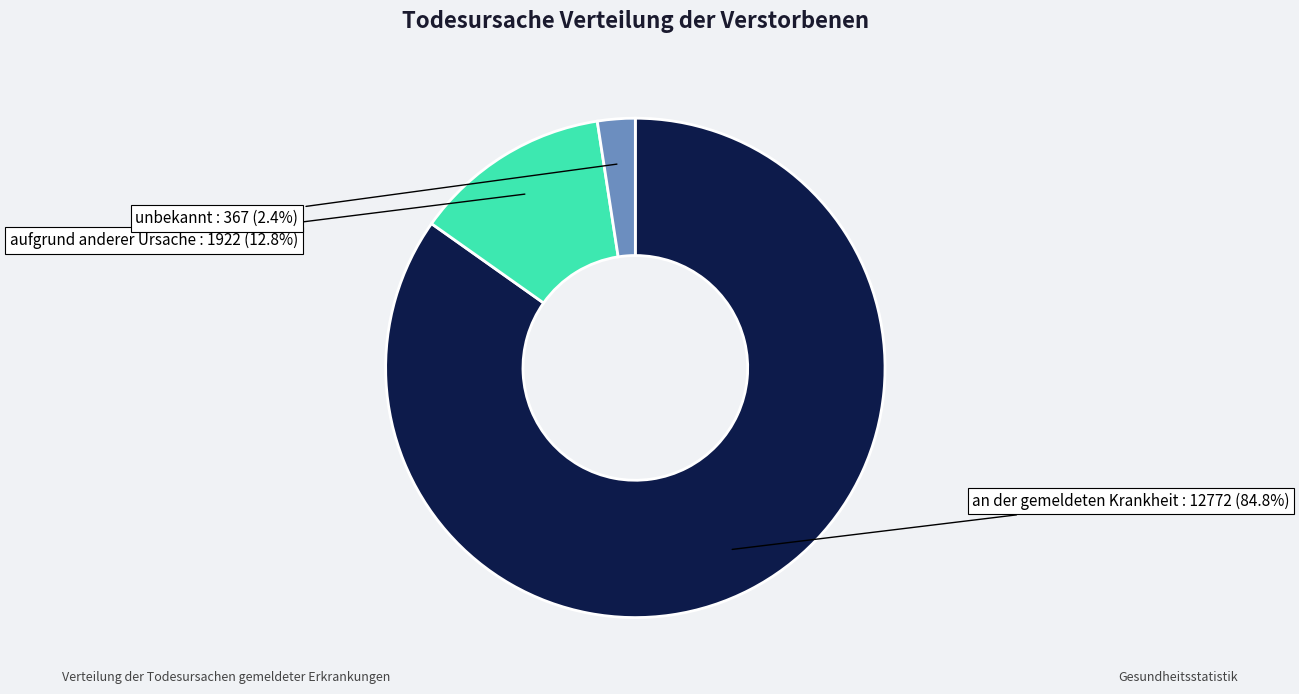

Is there any slice that represents more than half of the pie?

Yes